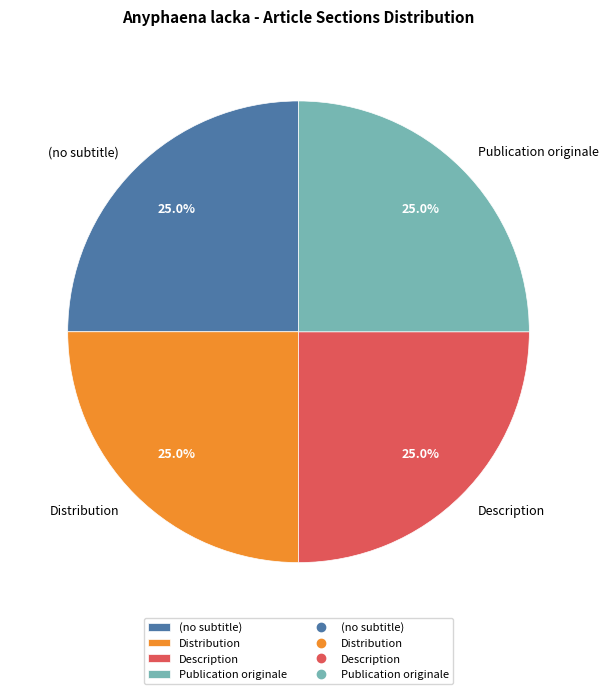

What is the ratio of the value at Publication originale to the value at Description?

1.0